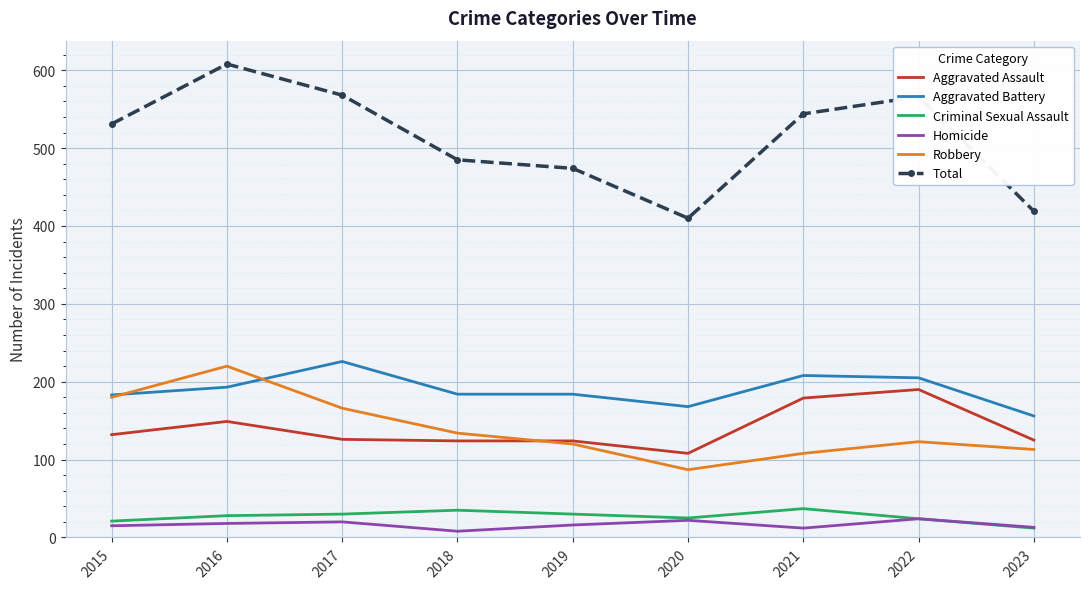

At which category does the chart reach its peak across all series?

2016